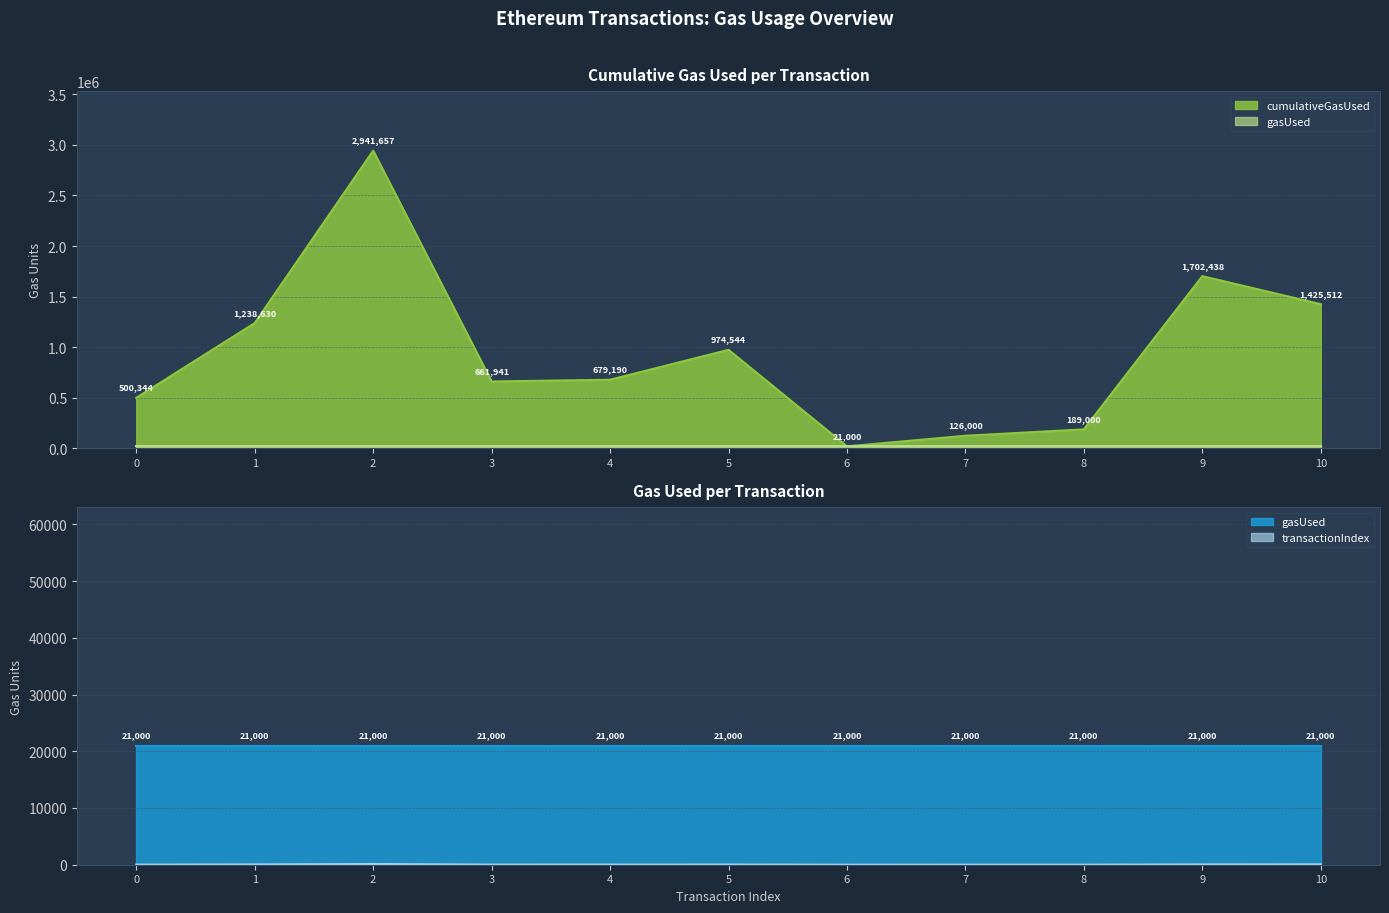

Rank the categories by value from highest to lowest.

2, 9, 10, 1, 5, 4, 3, 0, 8, 7, 6